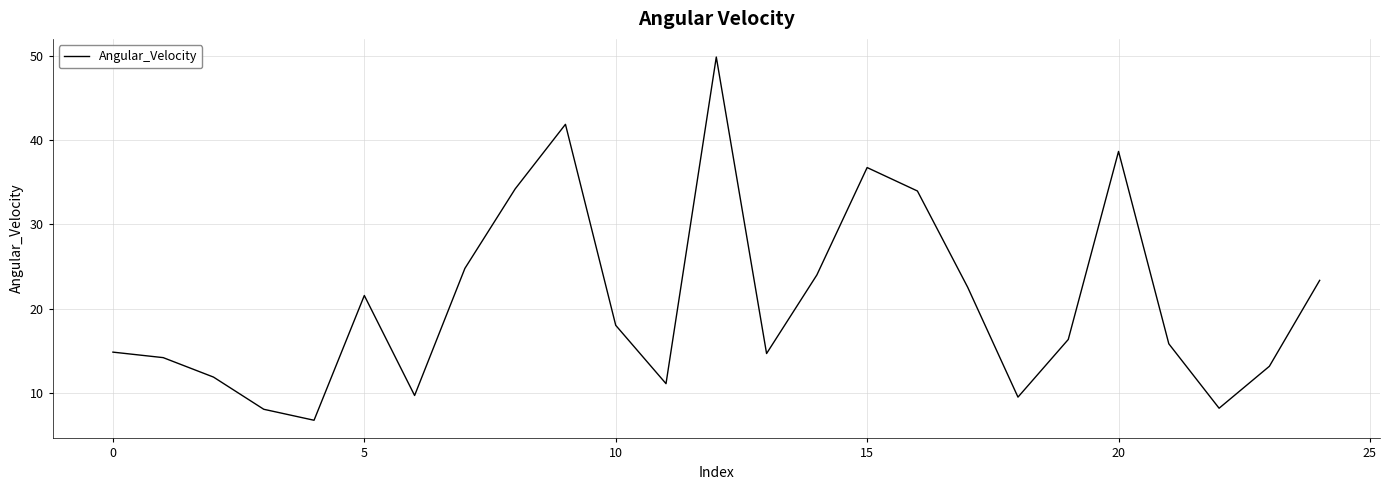

What is the maximum value shown in the chart?

49.9